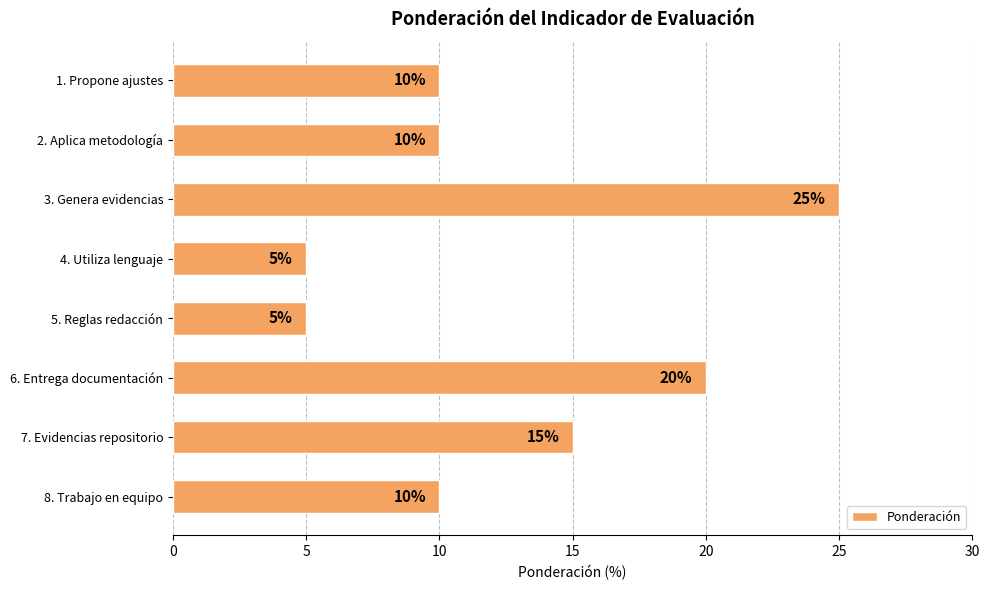

Which has a higher value, 1. Propone ajustes or 3. Genera evidencias?

3. Genera evidencias